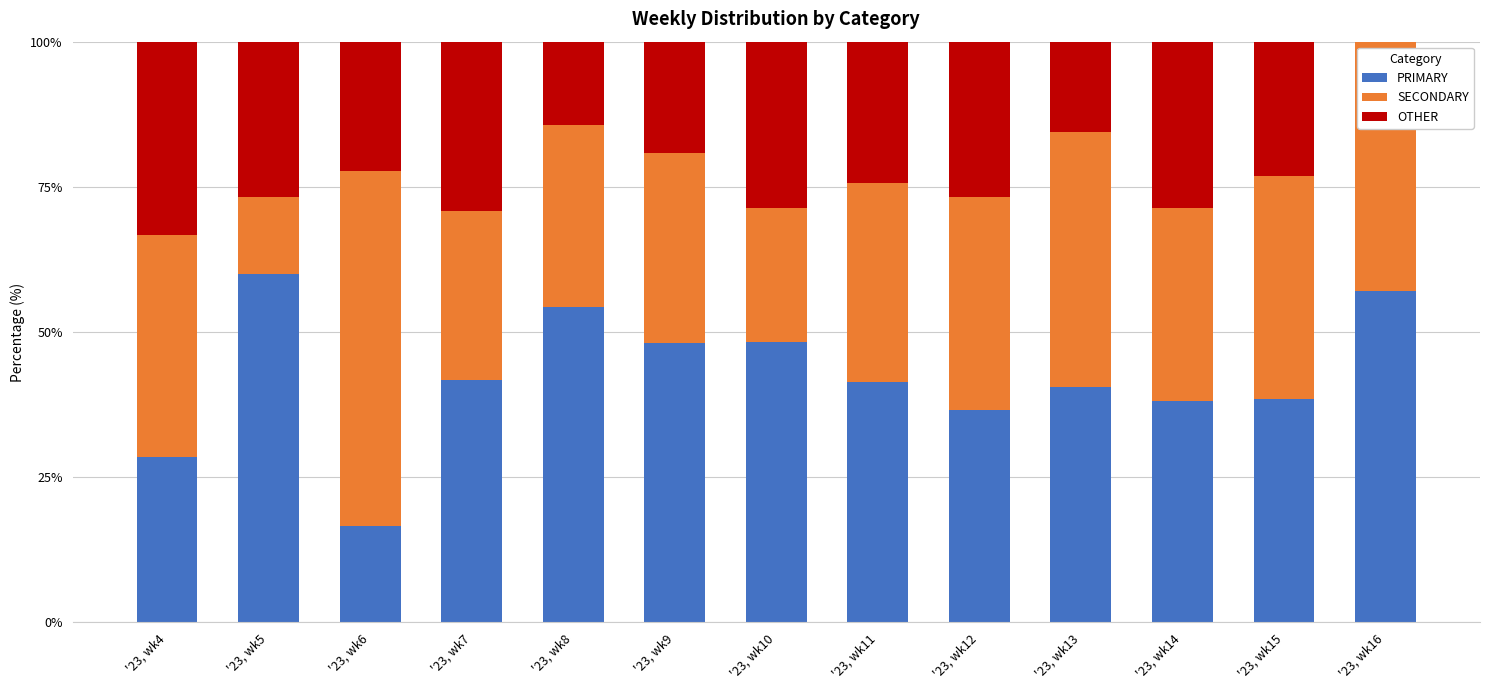

What is the sum of all PRIMARY values?

549.9